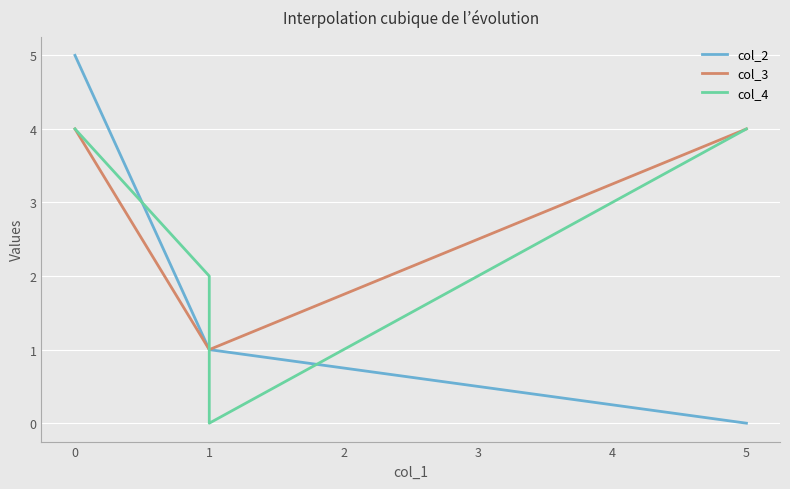

How many intersections are there between col_3 and col_4?

1